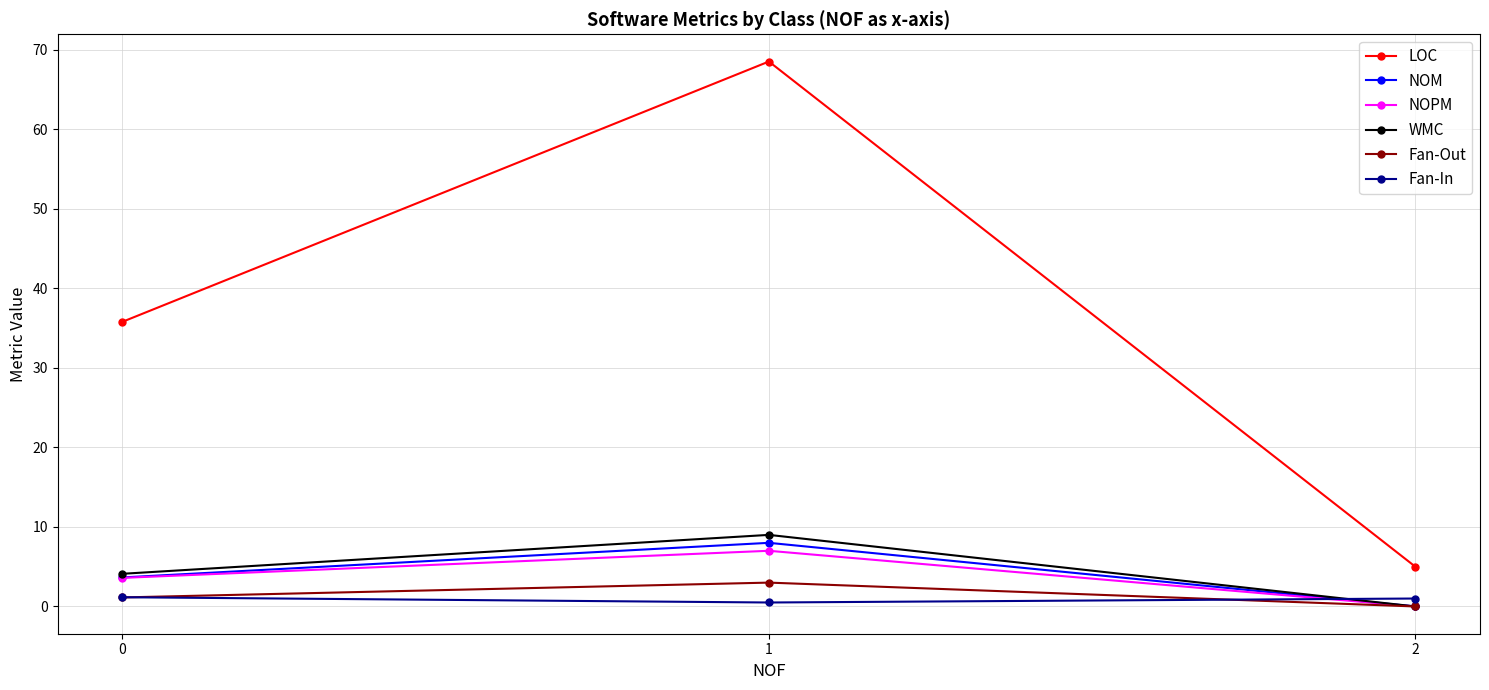

The value of Fan-Out at 1 is 3.0. True or false?

True